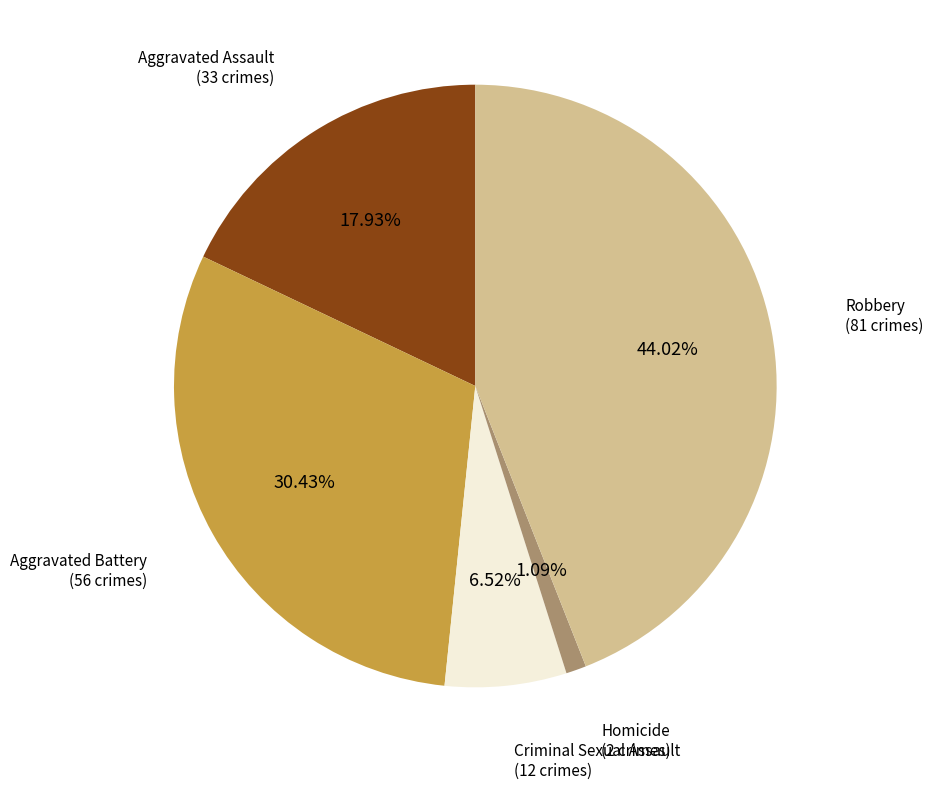

Is there any slice that represents more than half of the pie?

No